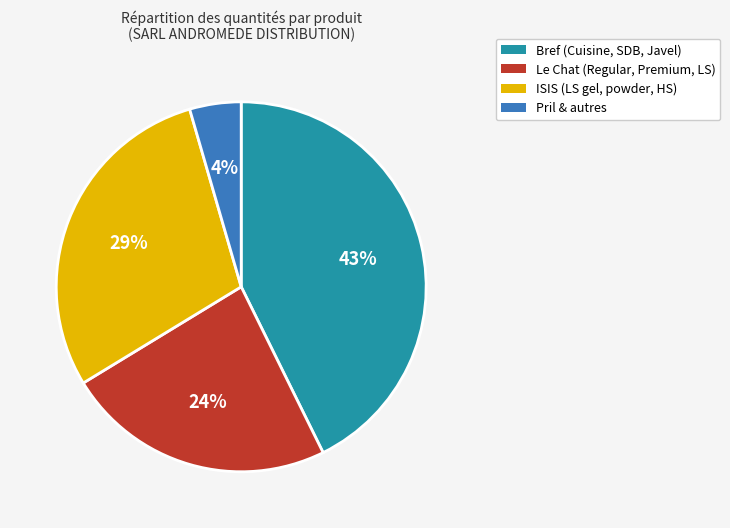

Is there a majority slice in this chart?

No